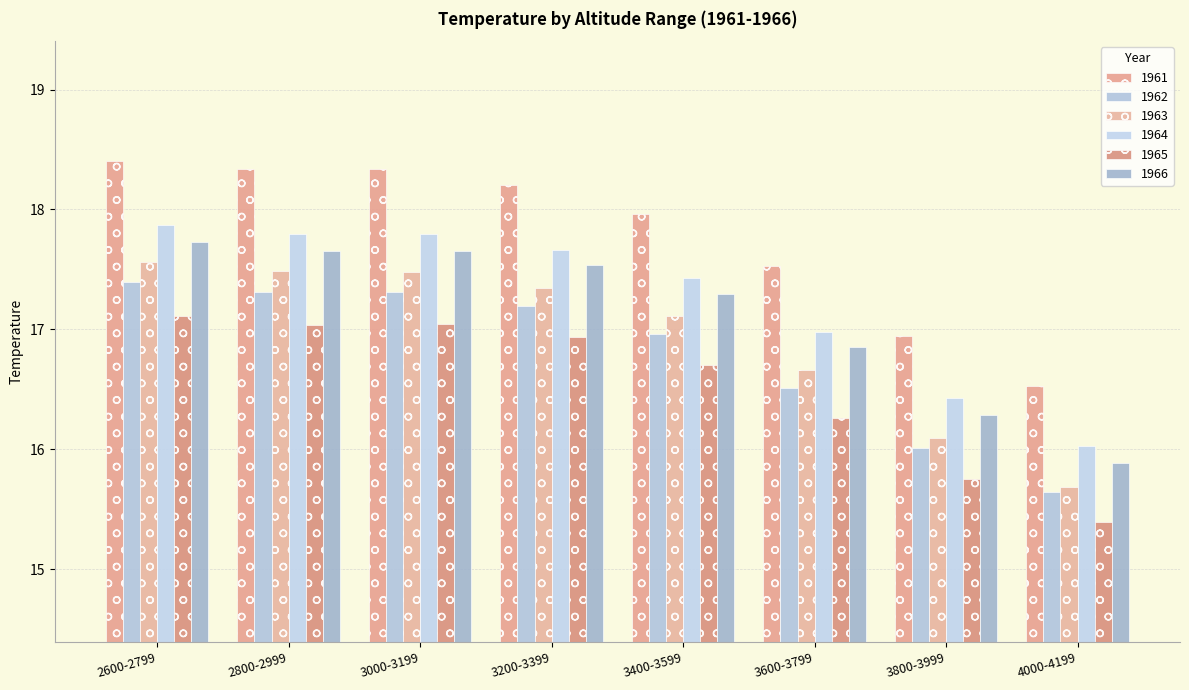

True or false: 1963 has a value of 10.0 at 2600-2799.

False